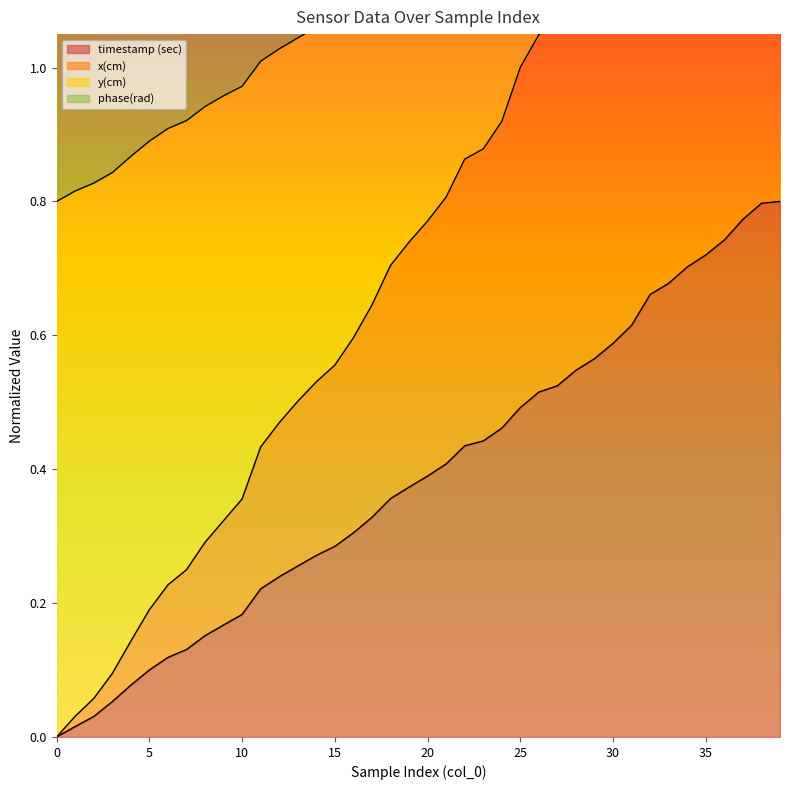

How many positive values does the timestamp (sec) series have?

39